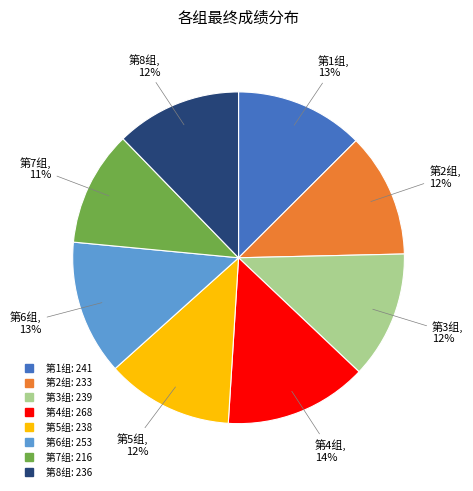

Which category has the smallest portion of the pie?

第7组